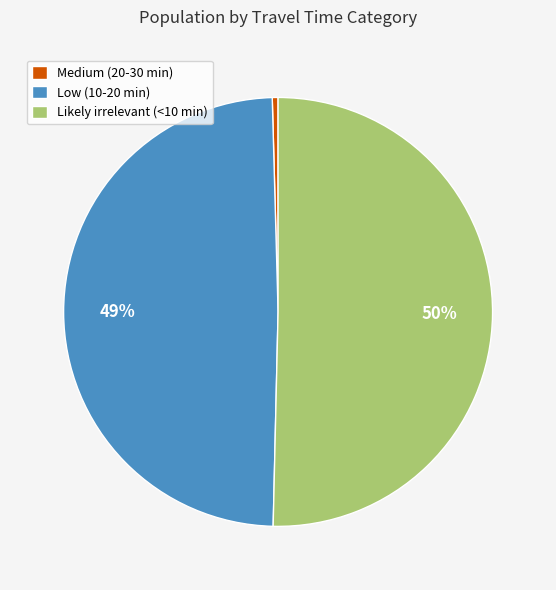

Does Medium (20-30 min) account for over 50% of the chart?

No